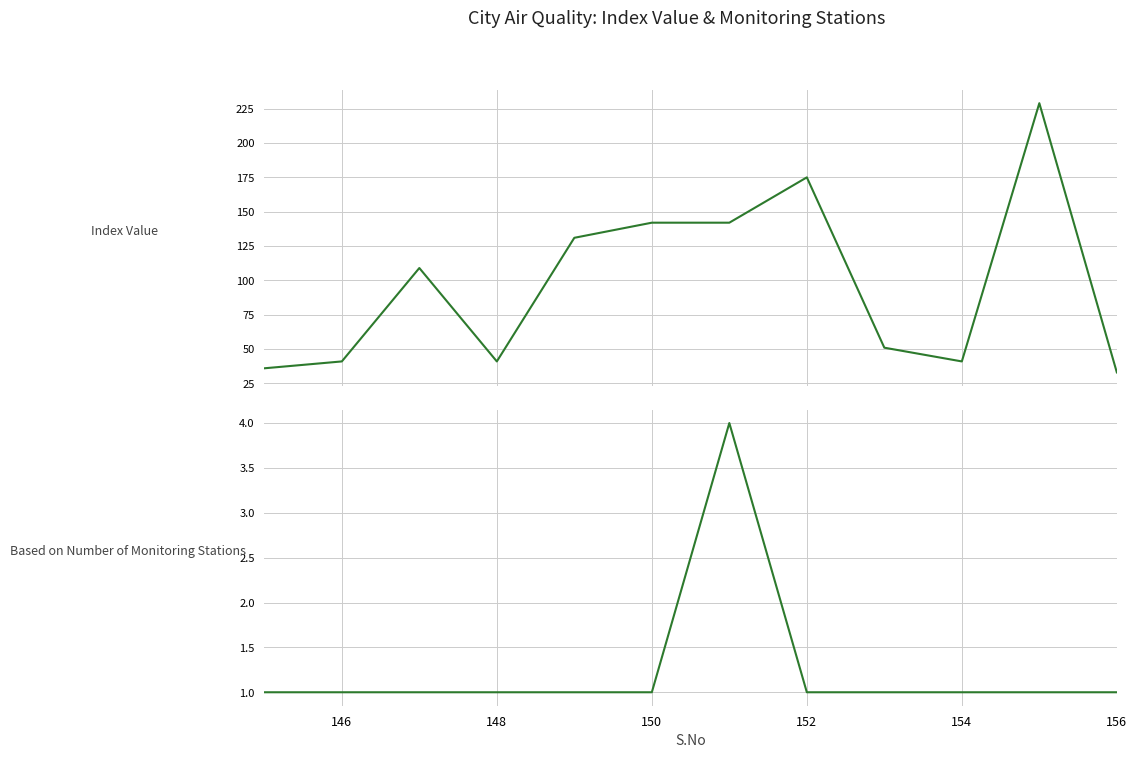

At 156, list the series in order from smallest to largest.

Based on Number of Monitoring Stations, Index Value